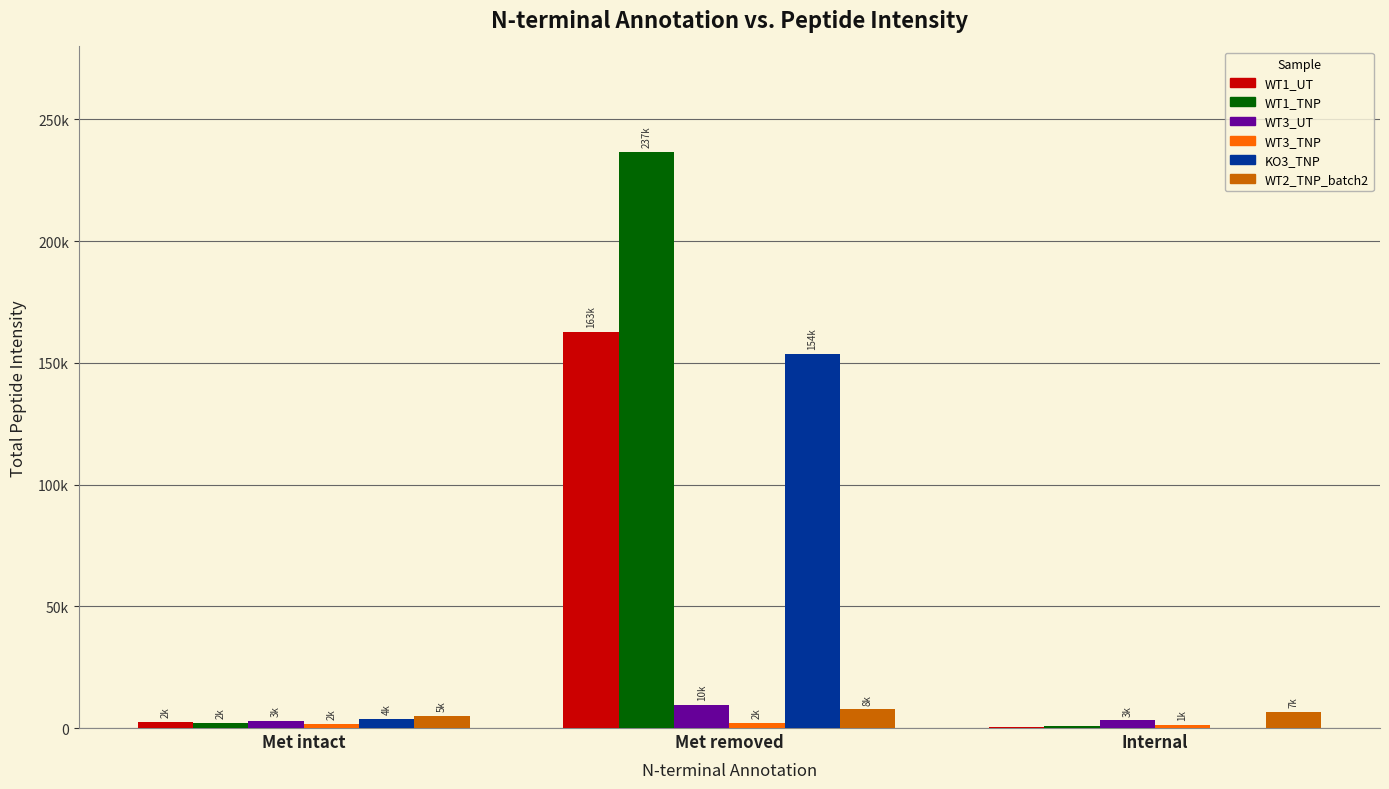

Are the bars grouped side by side (vs. stacked)?

Yes